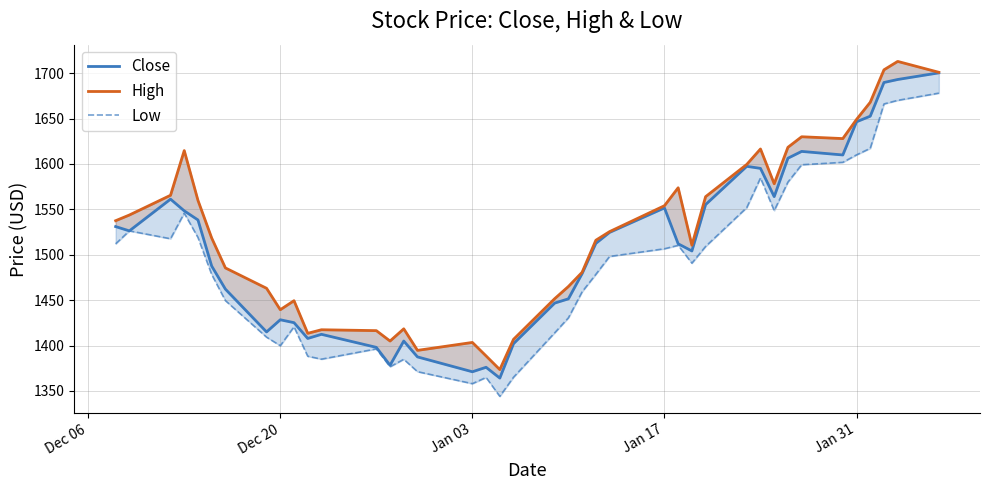

What are all the series names shown in the legend?

Close, High, Low